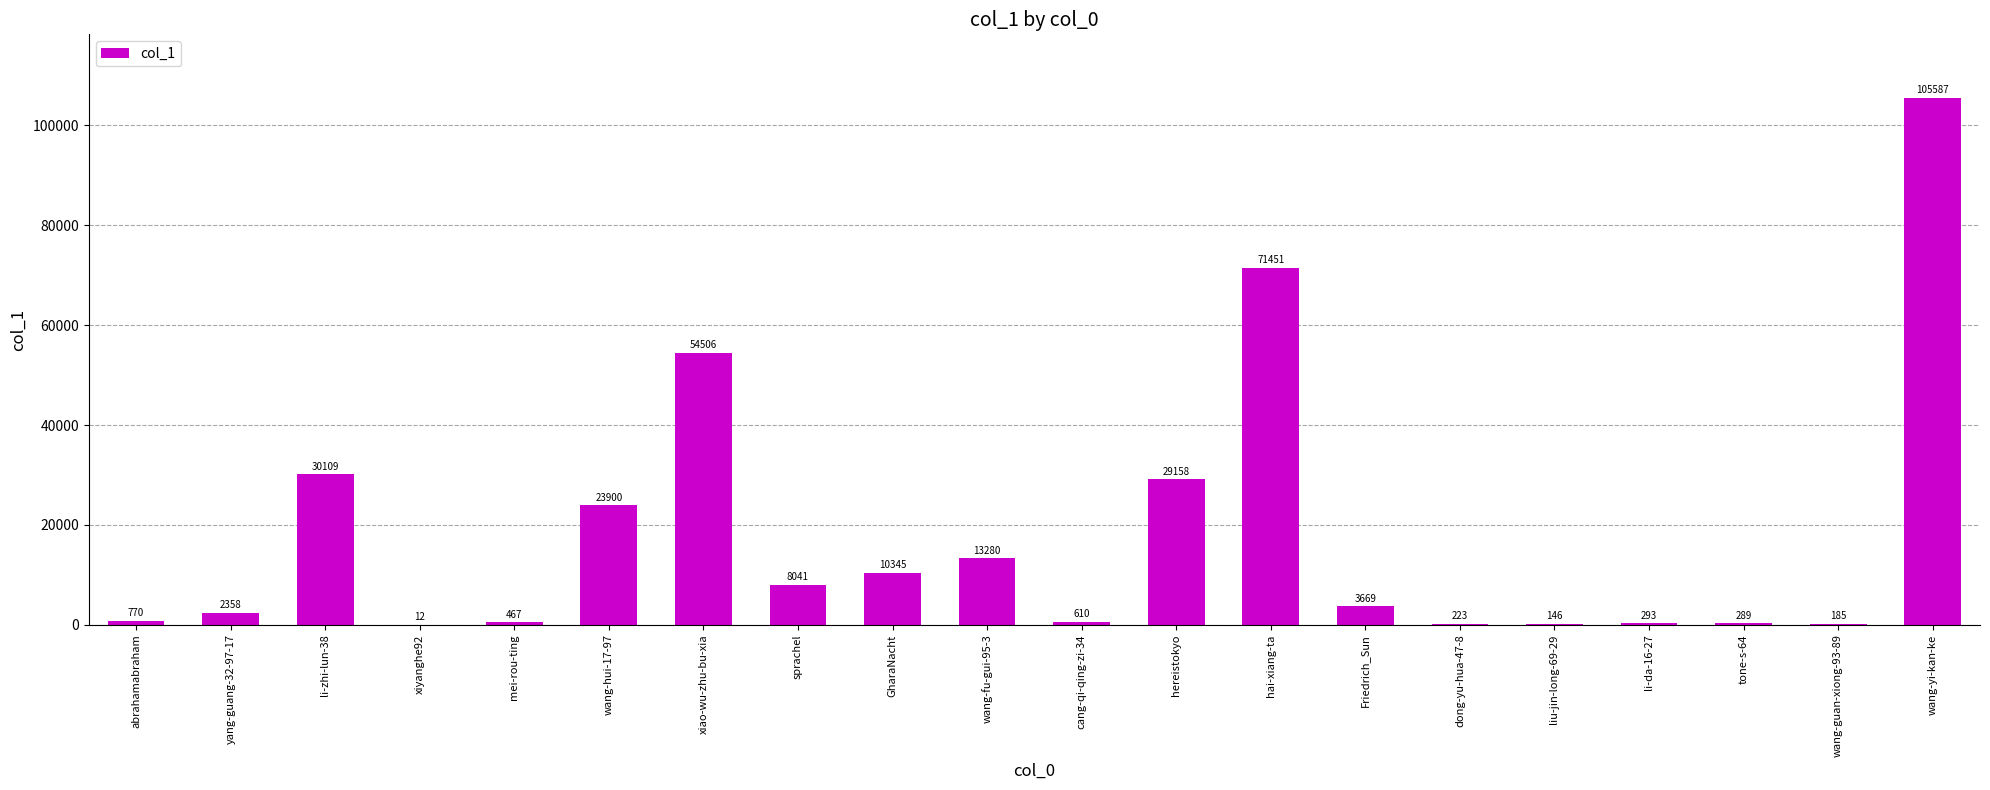

Count the number of data series in this chart.

1